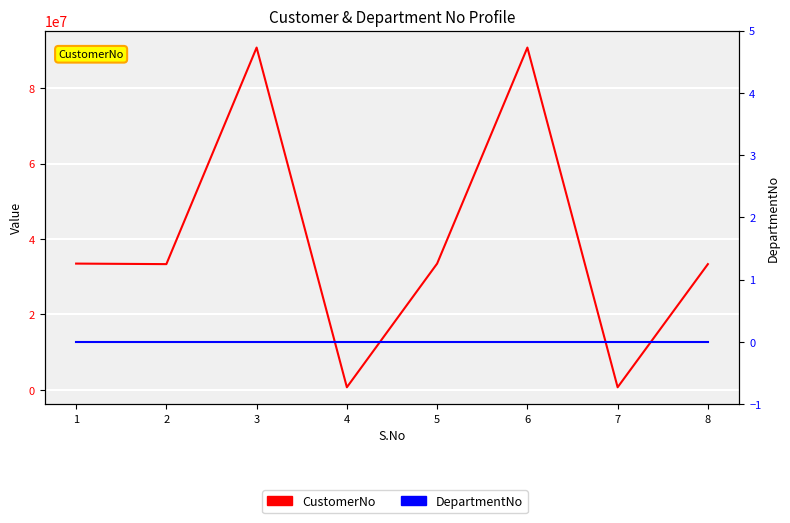

Which series changed the most between 1 and 5?

CustomerNo